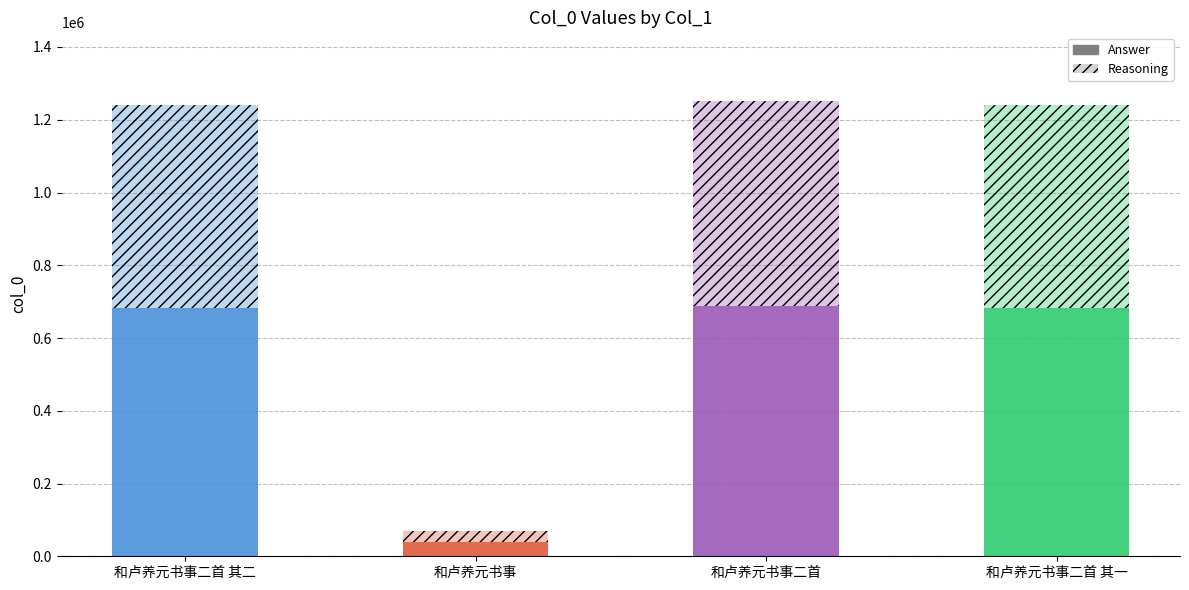

Is it true that Reasoning equals 298333.3 at 和卢养元书事二首 其二?

False